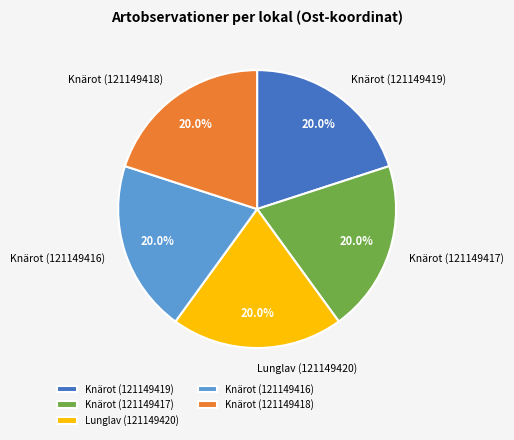

What is the ratio of the value at Knärot (121149418) to the value at Knärot (121149419)?

1.0